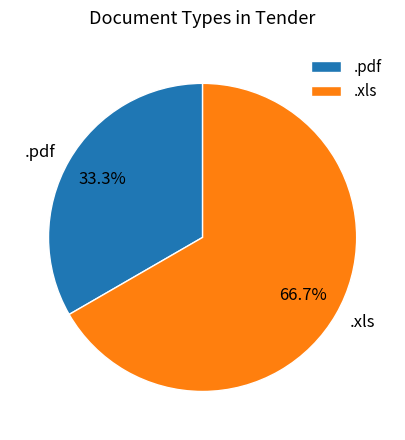

What percentage do .pdf and .xls together represent?

100.0%